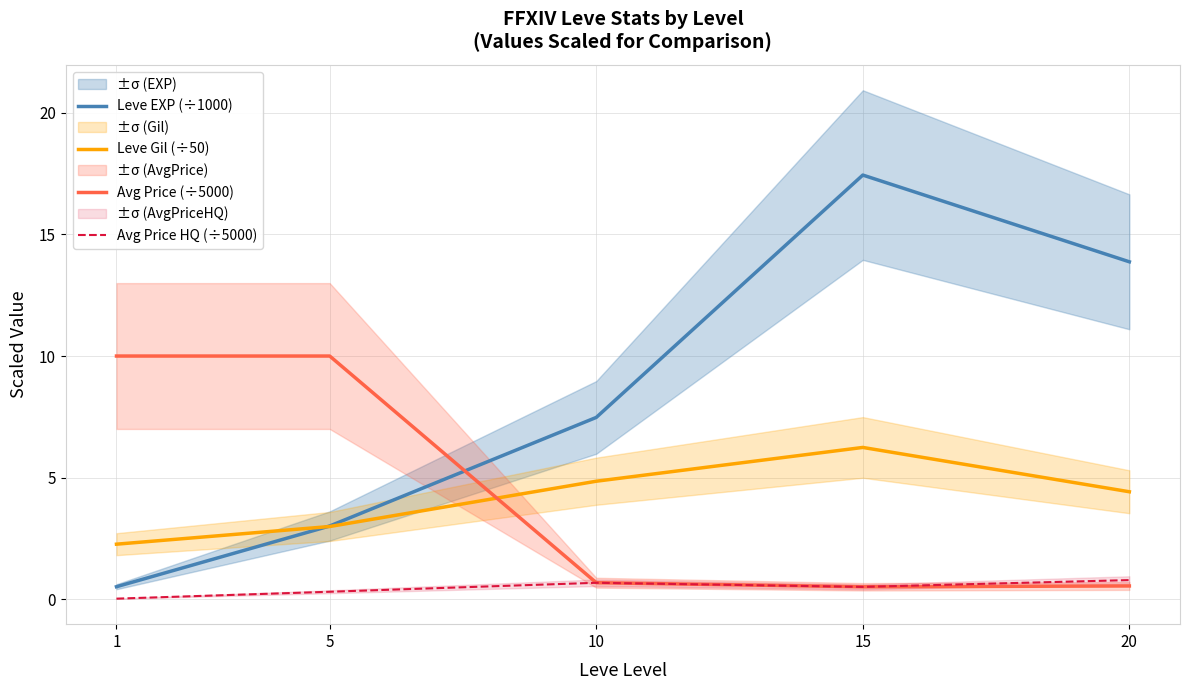

How many lines are shown in the chart?

4